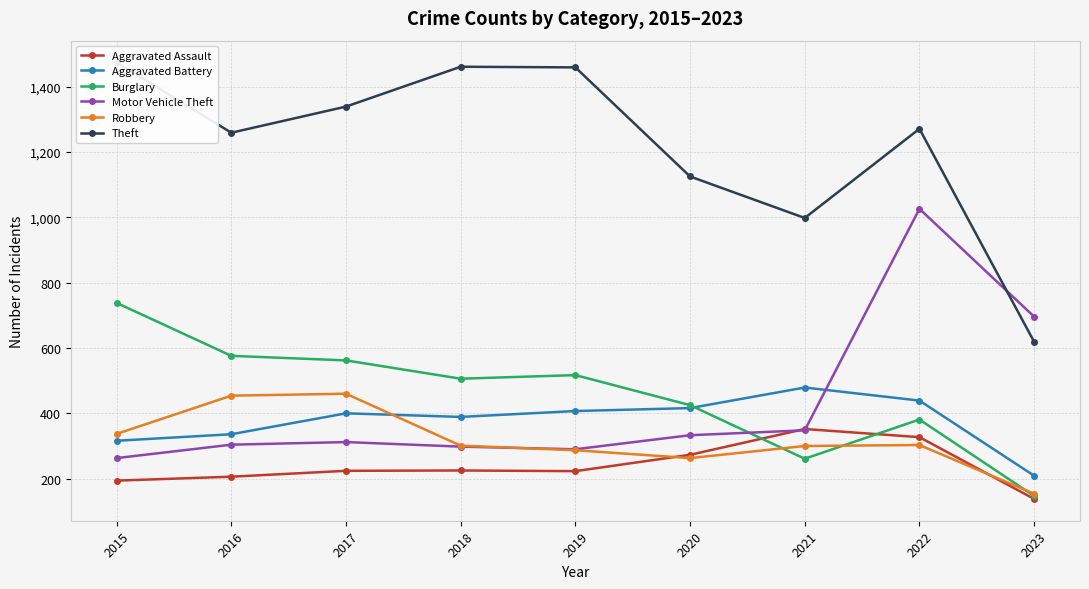

What is the maximum value shown in the chart?

1474